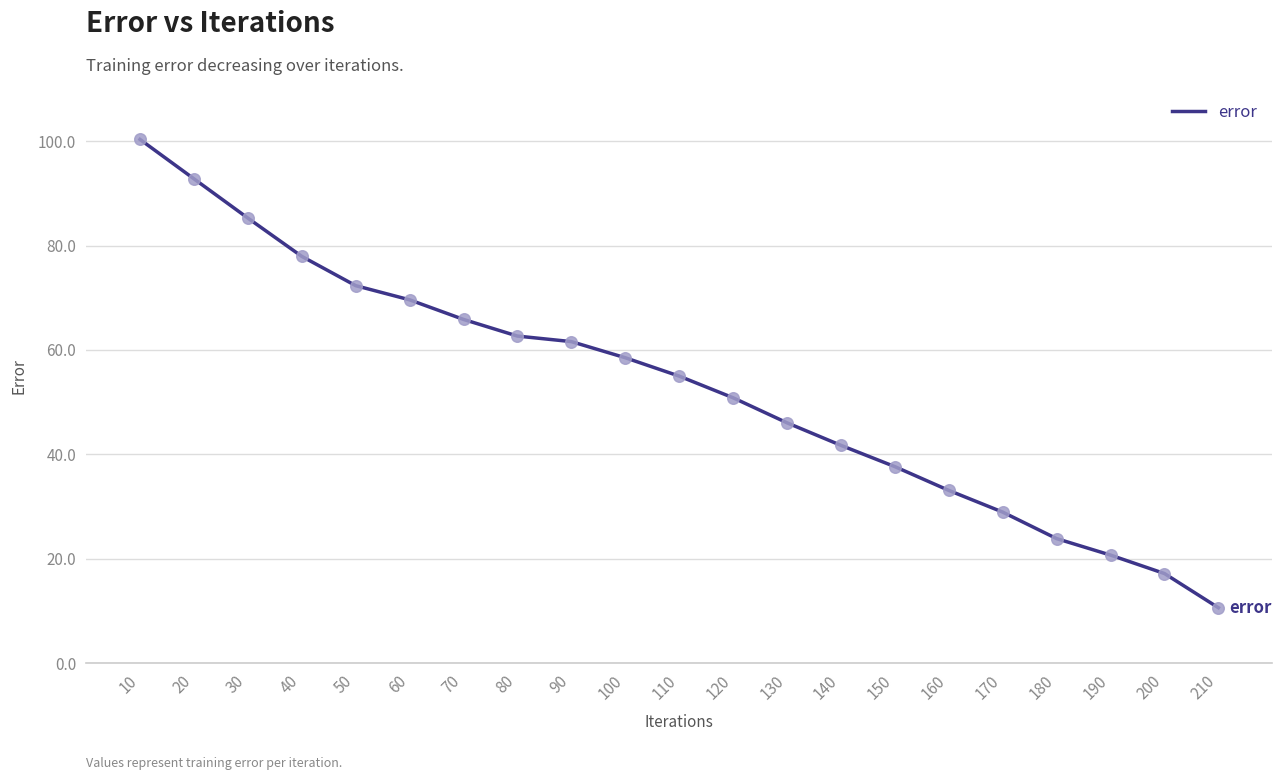

What is the ratio of the value at 120 to the value at 10?

0.5